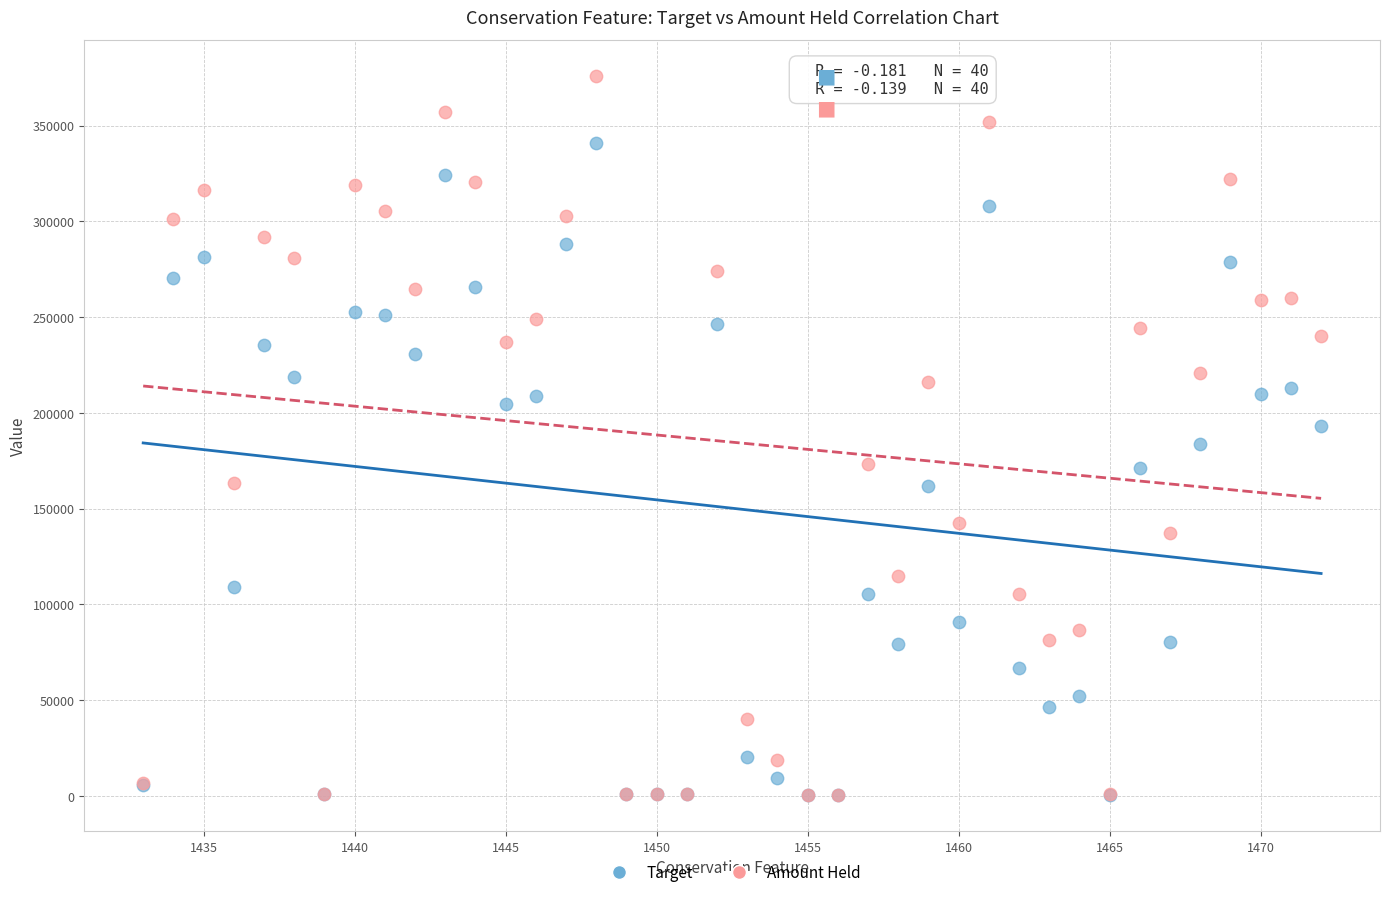

What are all the series names shown in the legend?

Target, Amount Held